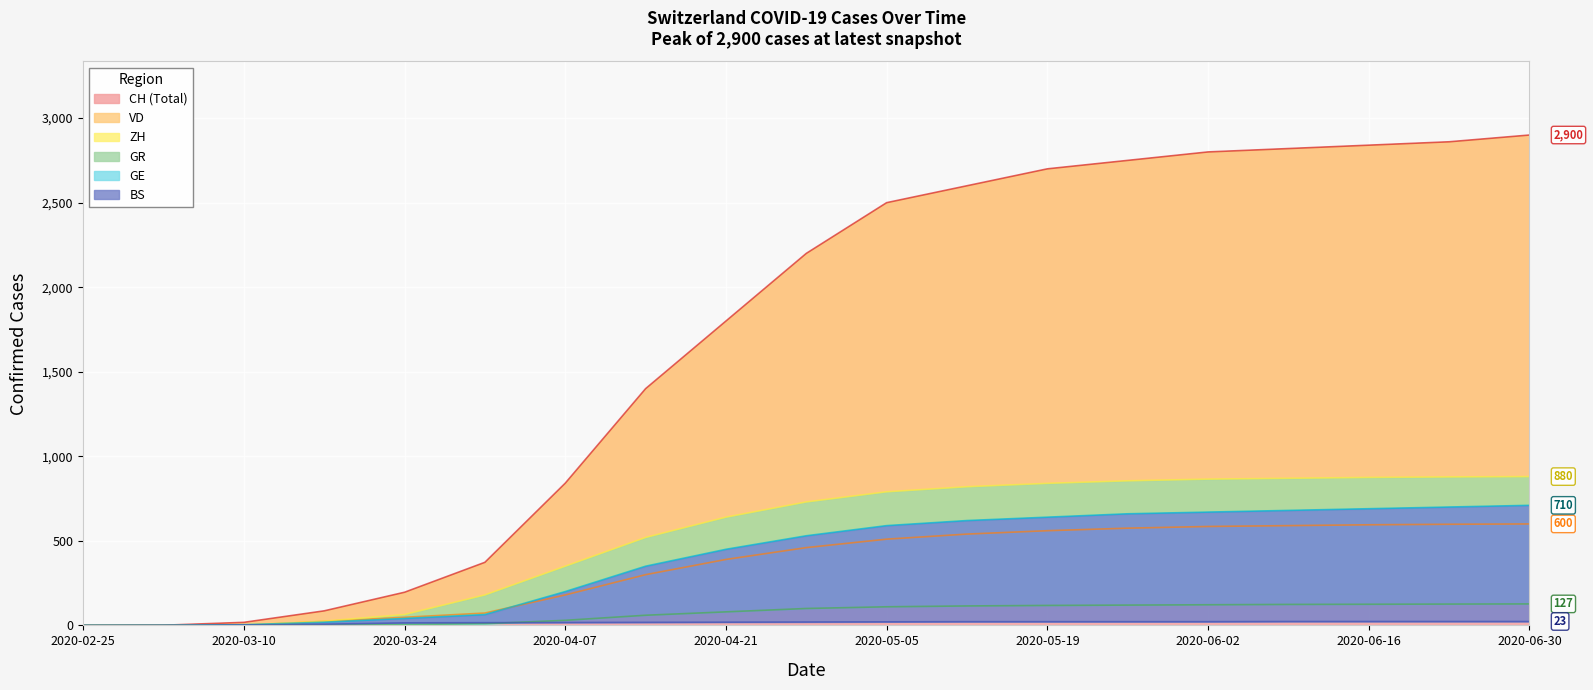

What is the sum of the GE values at 2020-03-03 and 2020-03-31?

64